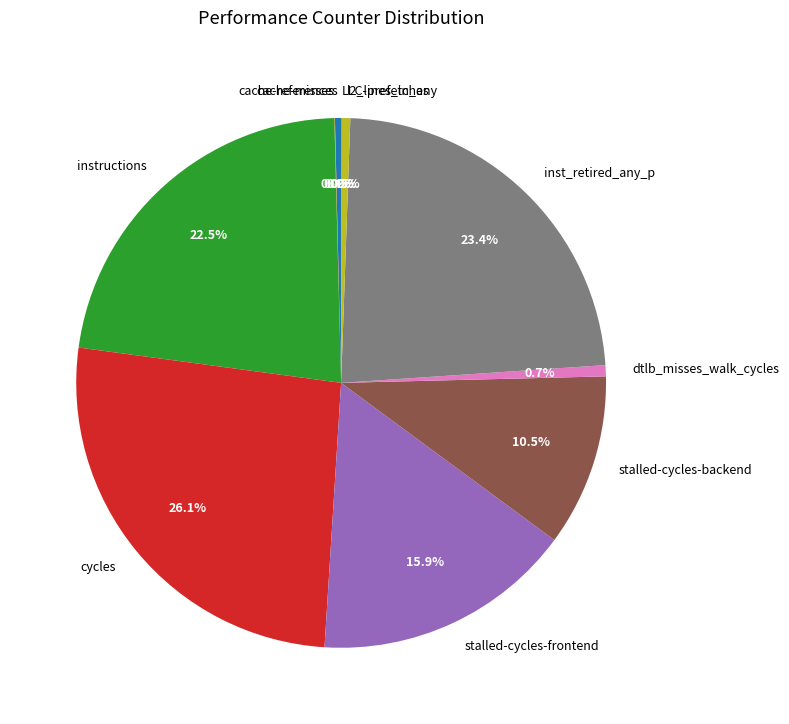

Combined, what portion of the pie is stalled-cycles-backend and inst_retired_any_p?

33.9%